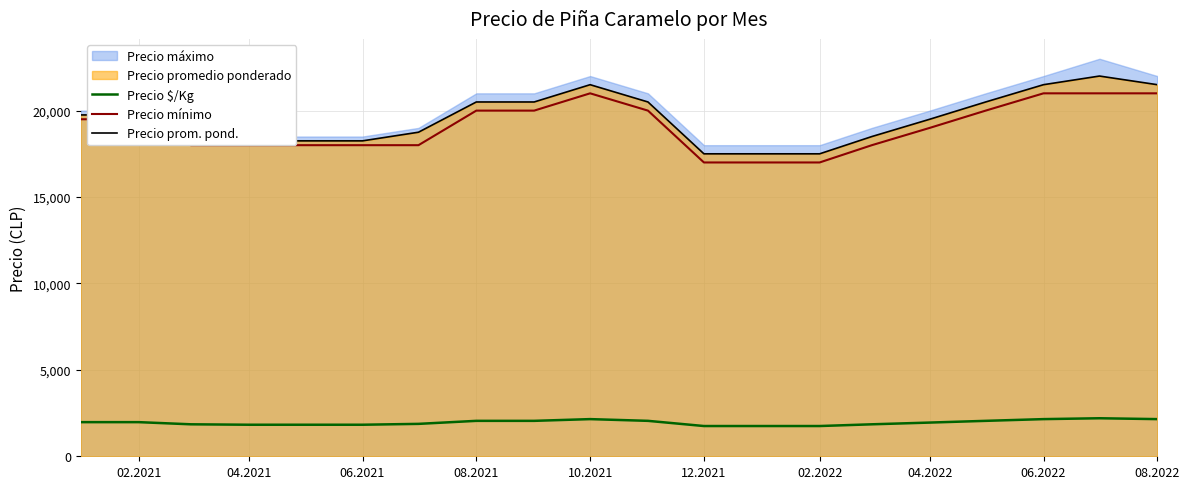

Read the Precio mínimo value at 12.2021, to the nearest 100.

17000